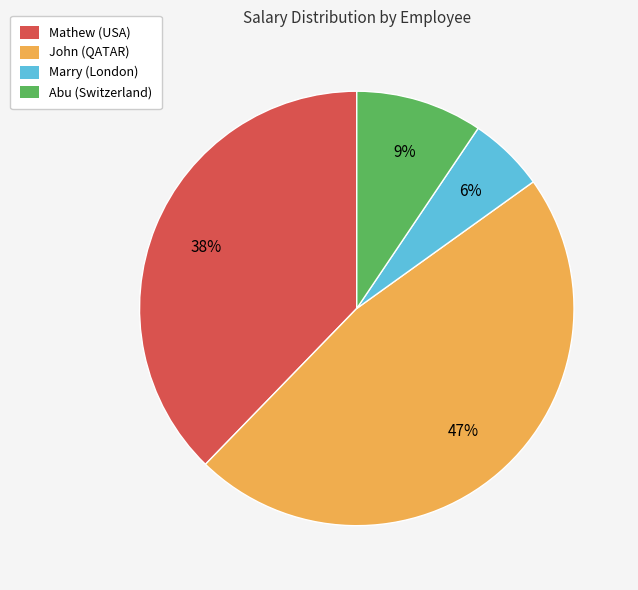

Is Marry (London) the majority of the pie?

No